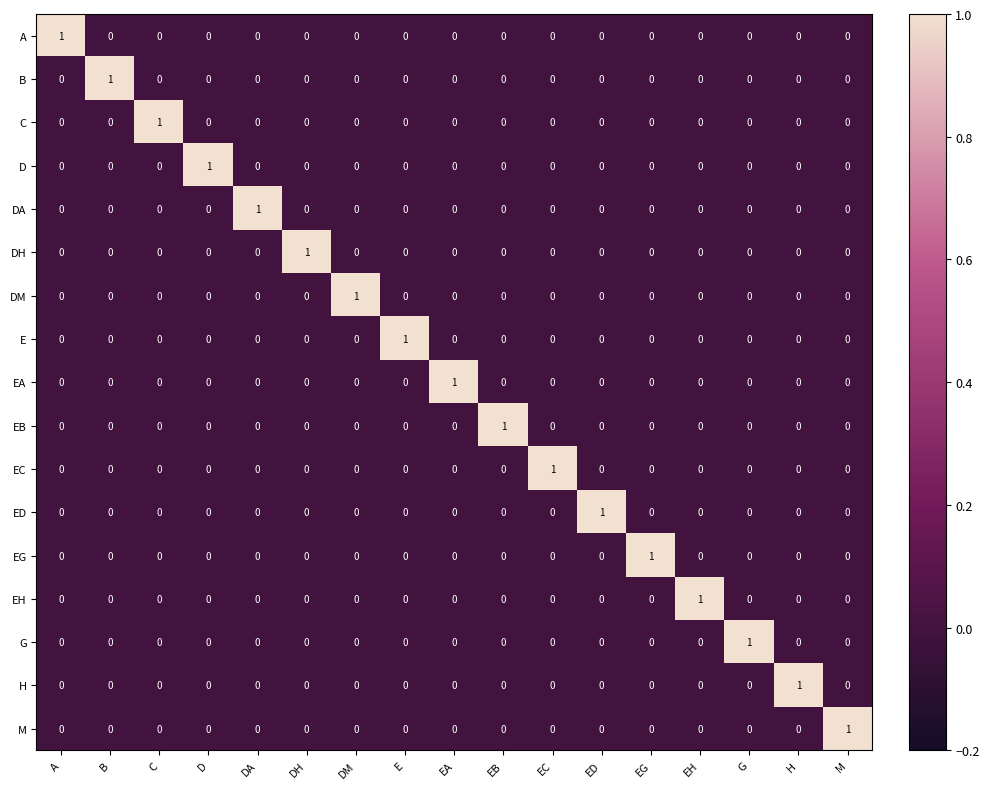

At which label does G reach its peak?

G